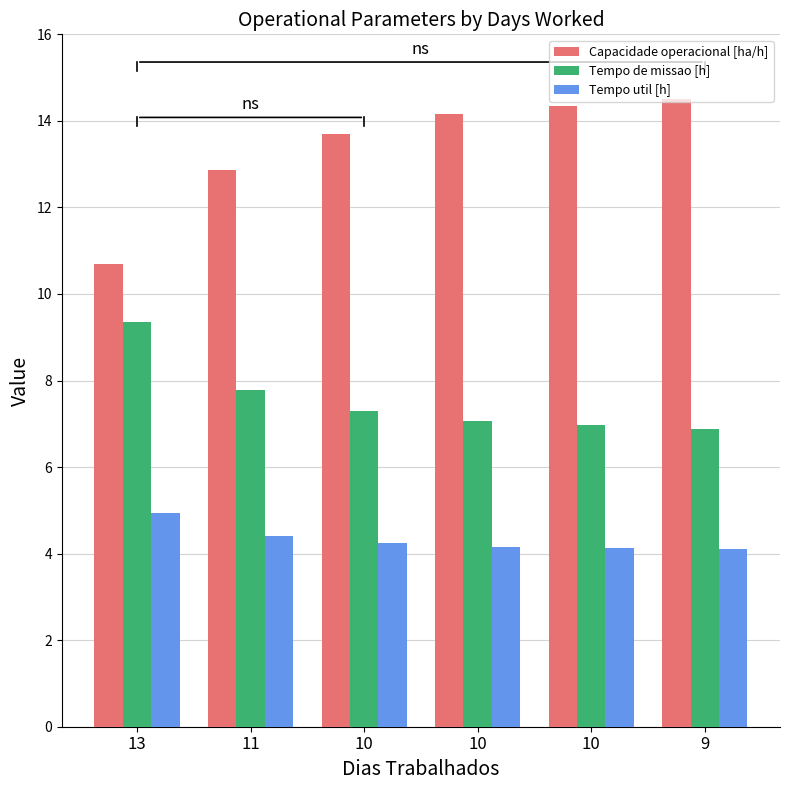

What is the average value of the Tempo util [h] series?

4.3